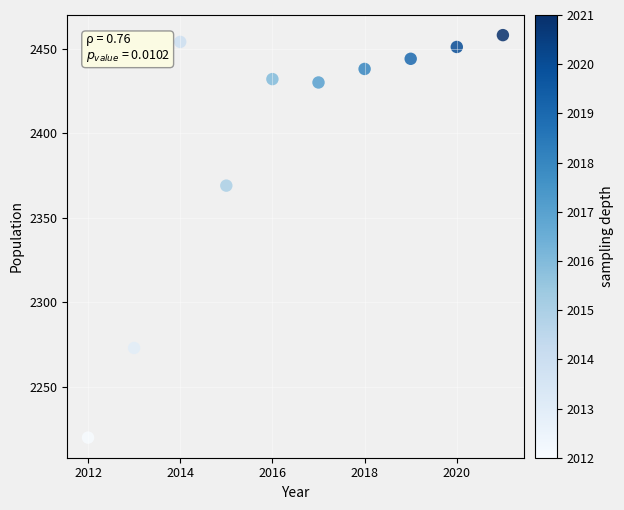

What is the average Y value?

2397